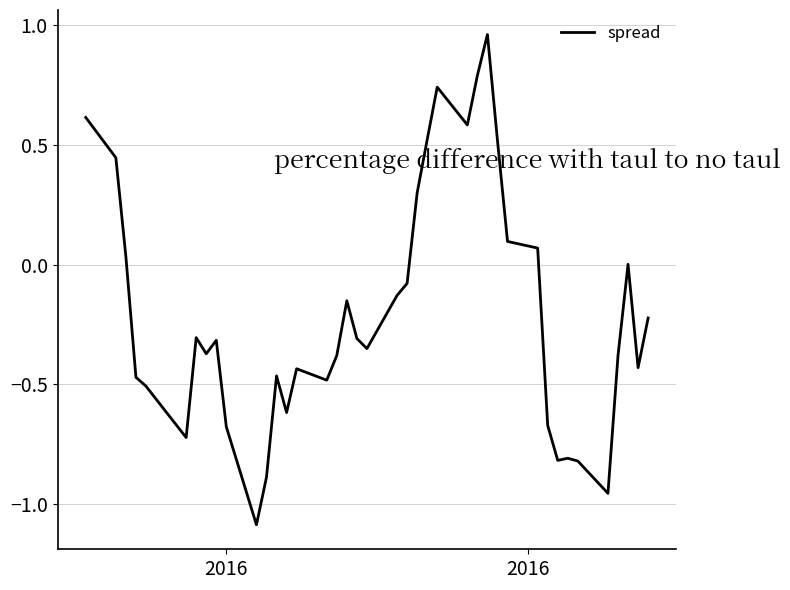

What is the difference between the maximum and minimum values?

2.0